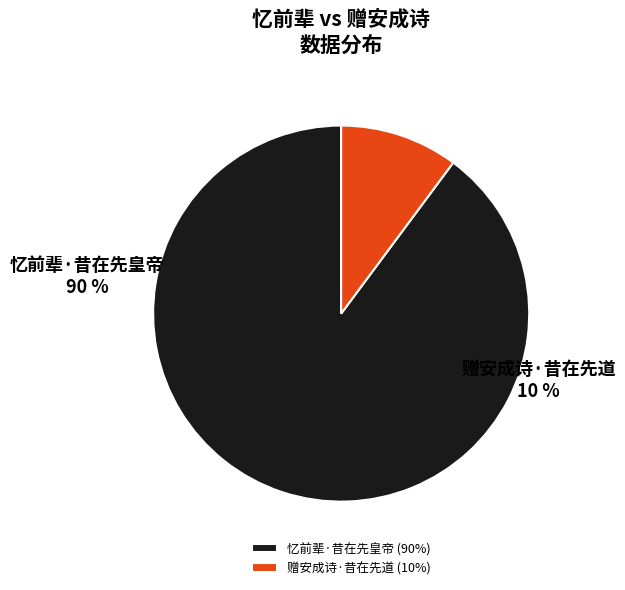

Rank the categories by value from lowest to highest.

赠安成诗·昔在先道, 忆前辈·昔在先皇帝